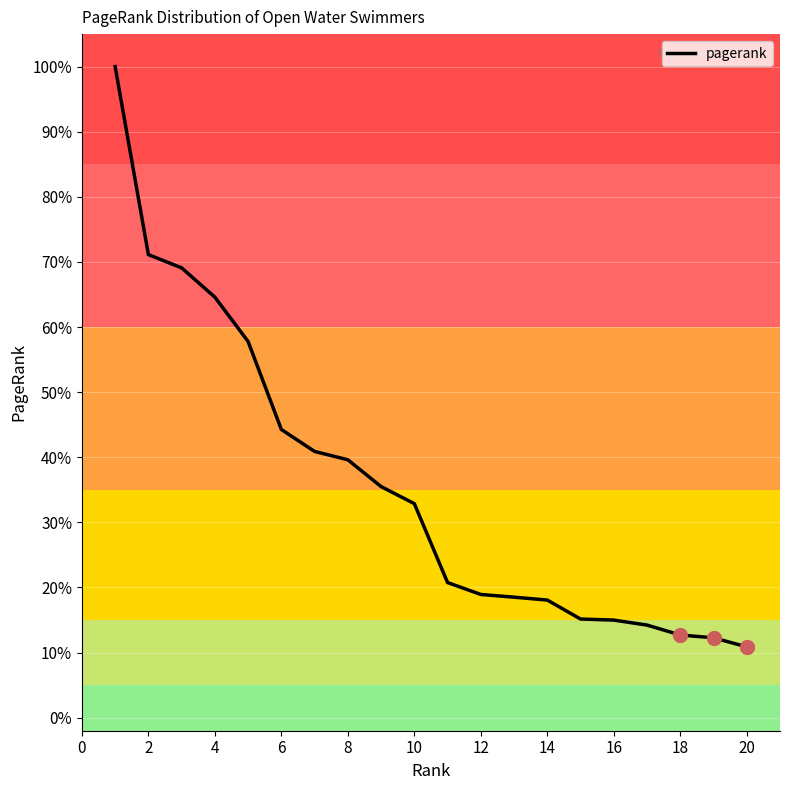

What is the difference between the maximum and minimum values?

89.1